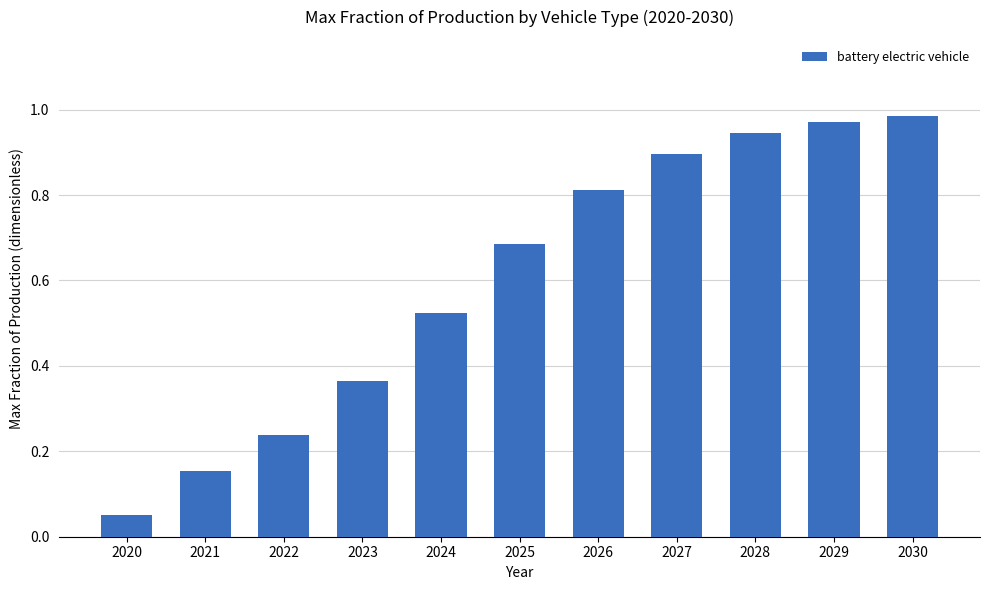

How many categories are shown in the chart?

11